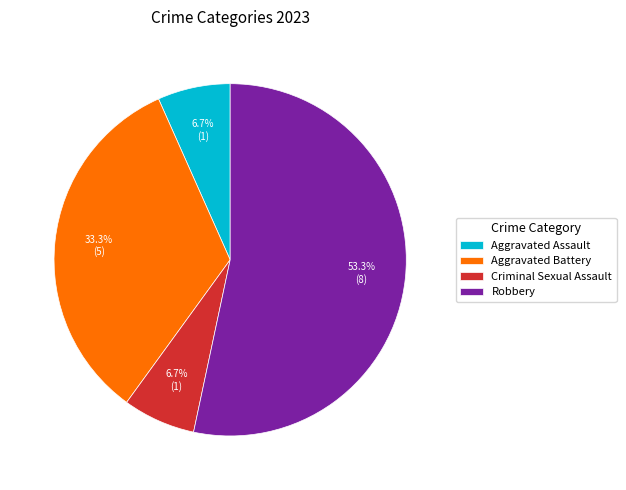

Does any single category account for the majority?

Yes